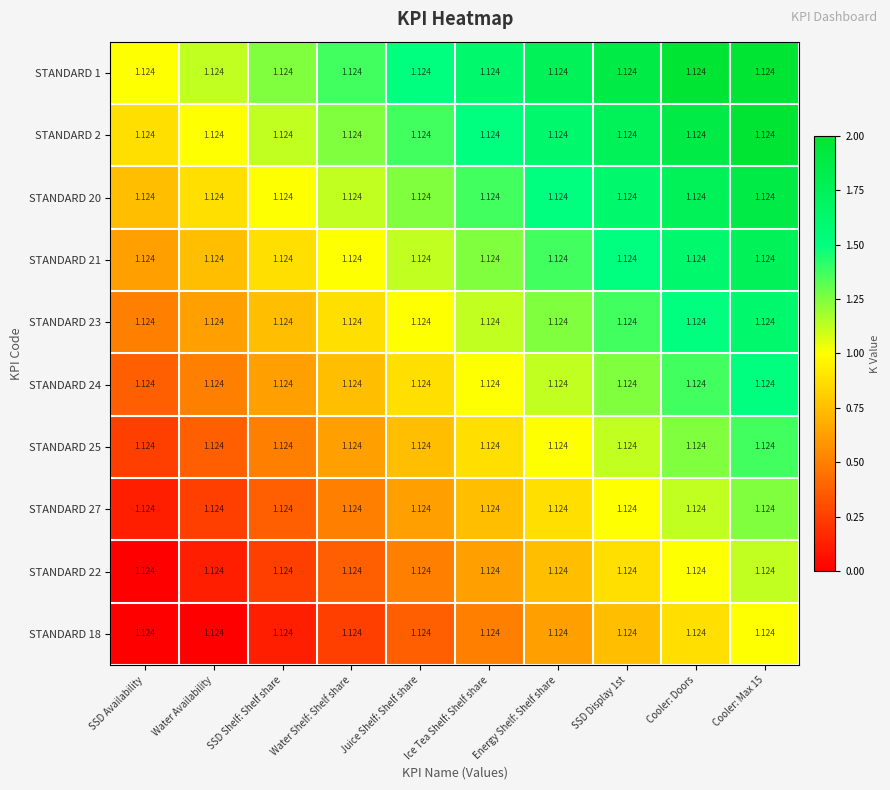

How many data points in STANDARD 24 are above 1?

4